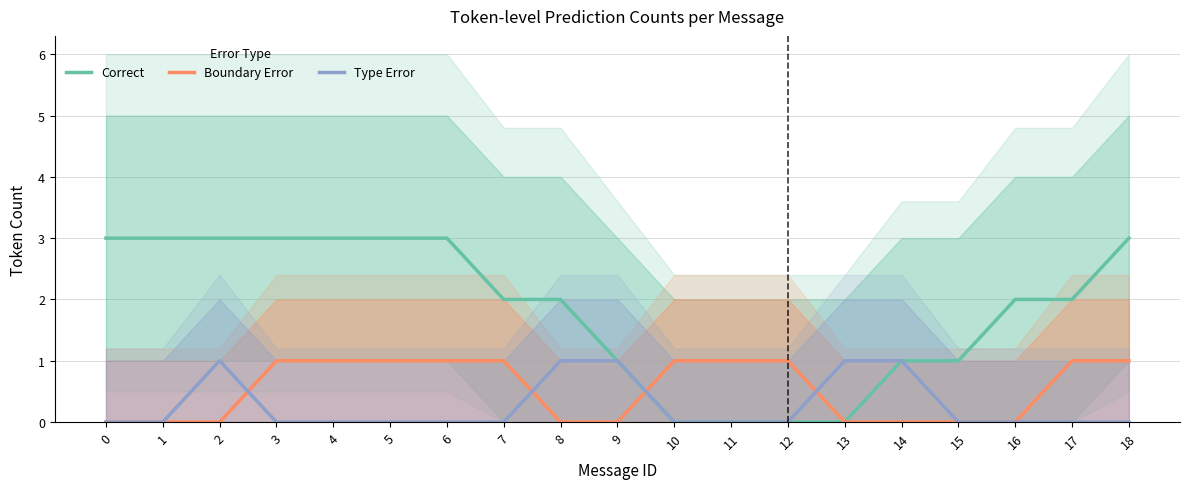

How many lines are shown in the chart?

3